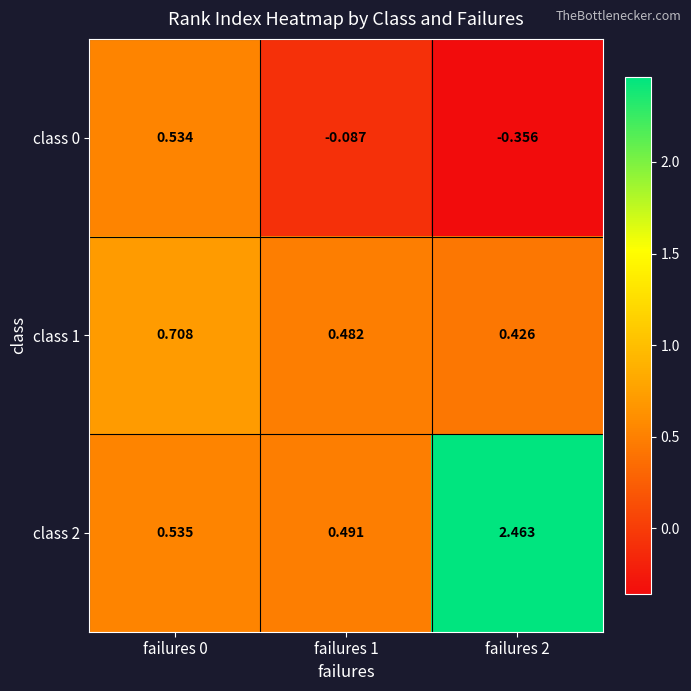

Is the value of class 0 at failures 2 greater than the value of class 2 at failures 0?

No